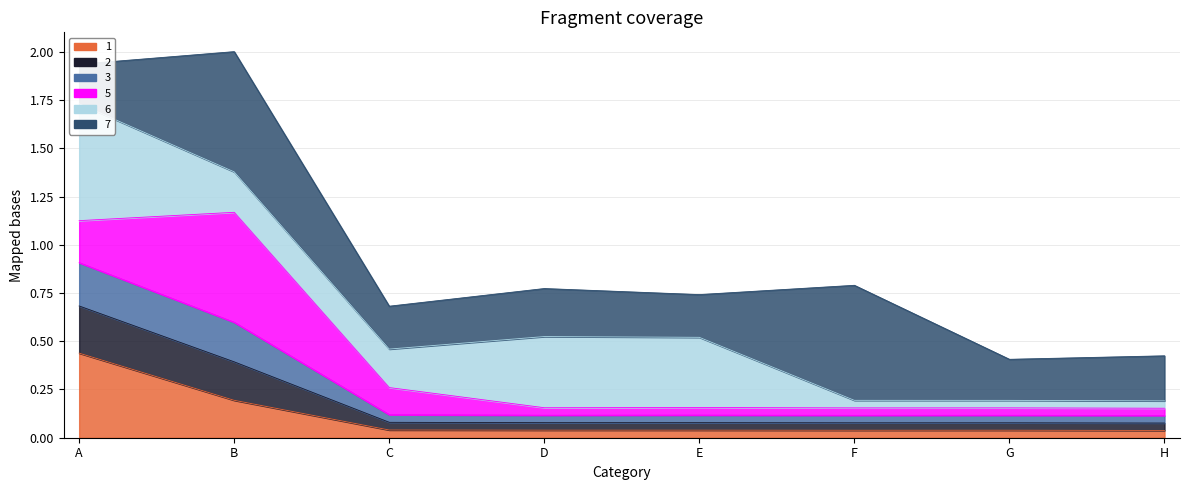

At how many categories does at least one series exceed 0?

8